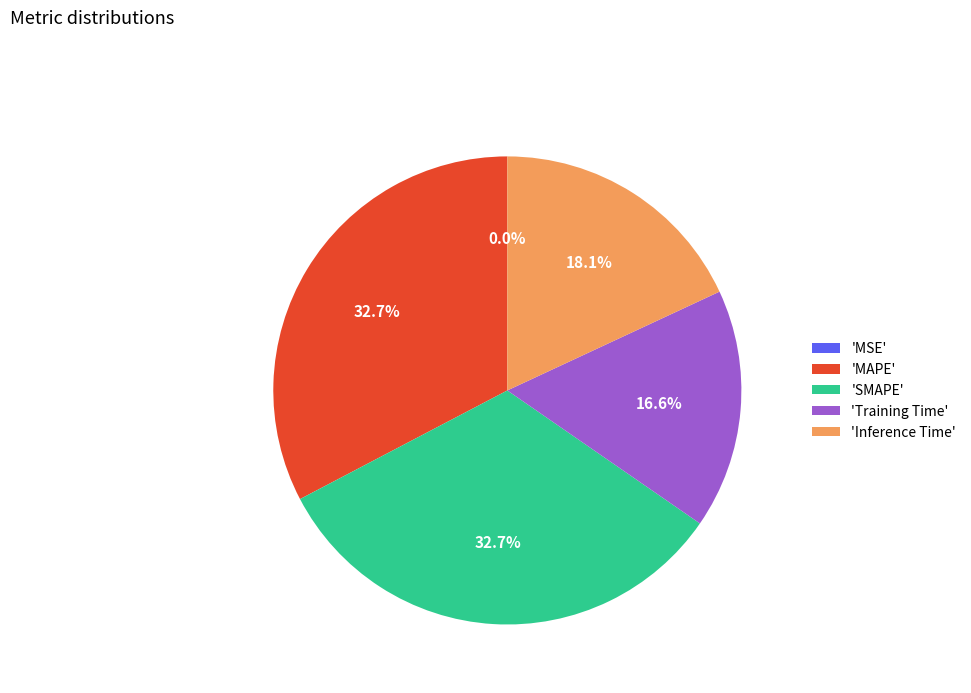

What percentage do 'Inference Time' and 'MAPE' together represent?

50.7%